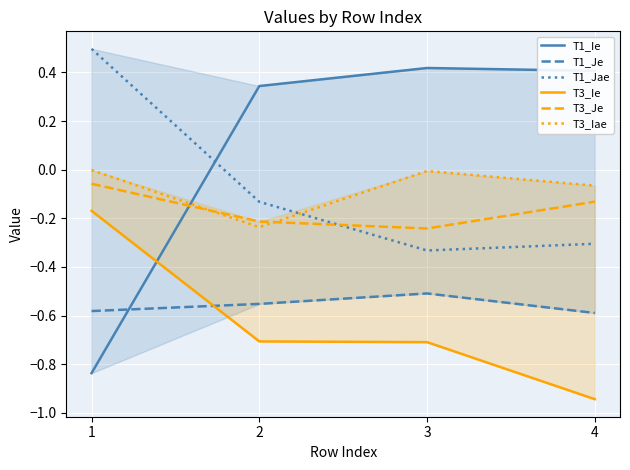

What is the difference between the highest and lowest values at 4?

1.4